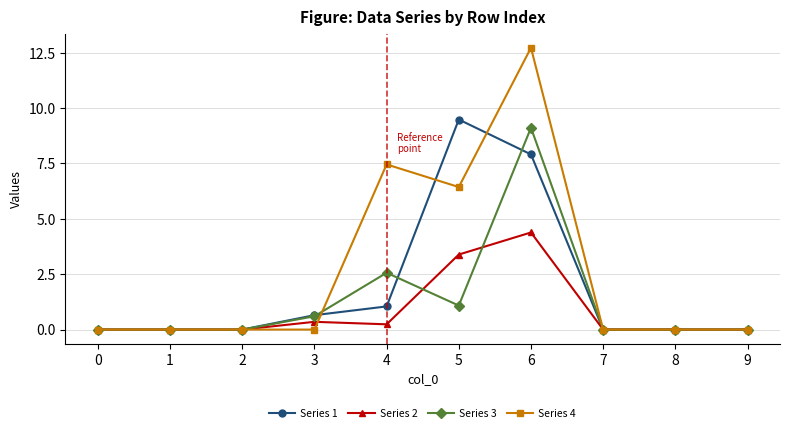

What is the value of the Series 3 point at the 7th from the left?

9.1